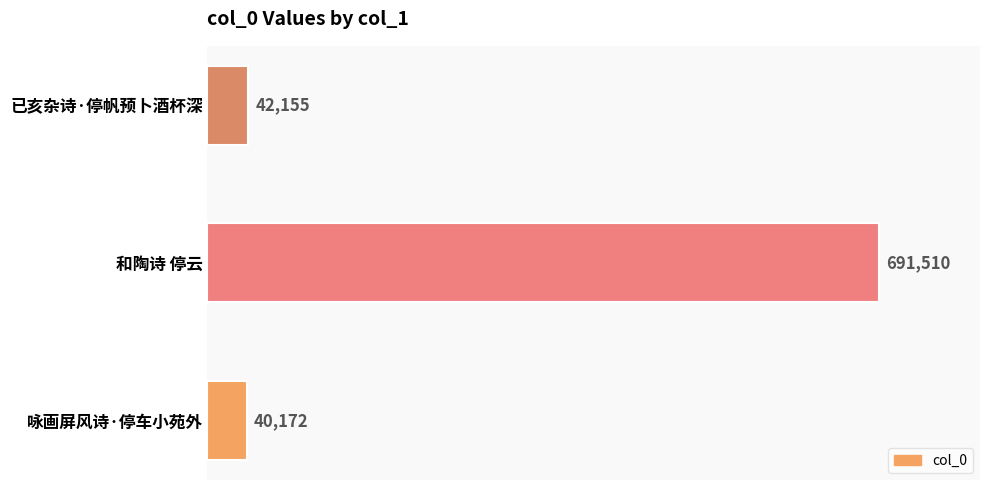

True or false: the data shows 40172 at 咏画屏风诗·停车小苑外.

True